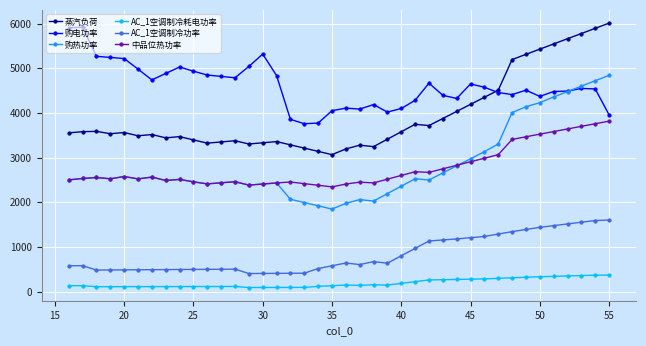

What is the maximum value shown in the chart?

6012.0